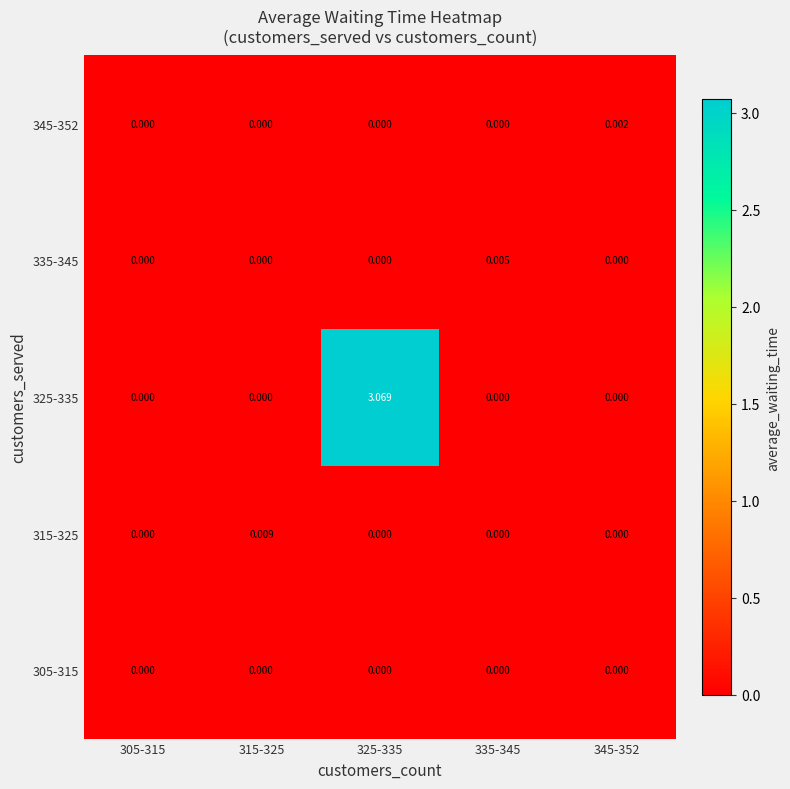

Is the value of 345-352 at 345-352 greater than the value of 325-335 at 335-345?

Yes